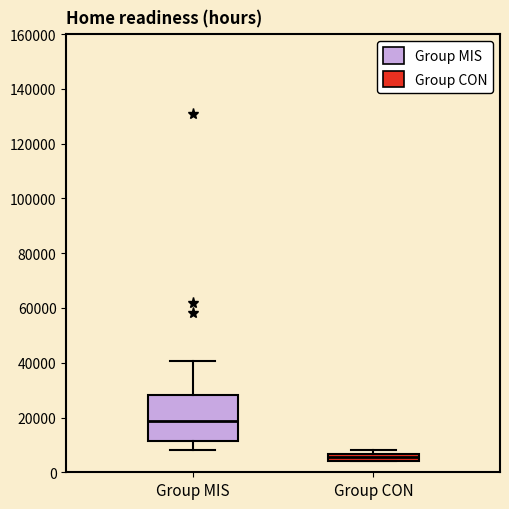

Where is the lower edge of the box for Group MIS on the y-axis? The values are not printed on the chart, so give them approximately, as read against the axis.

12000